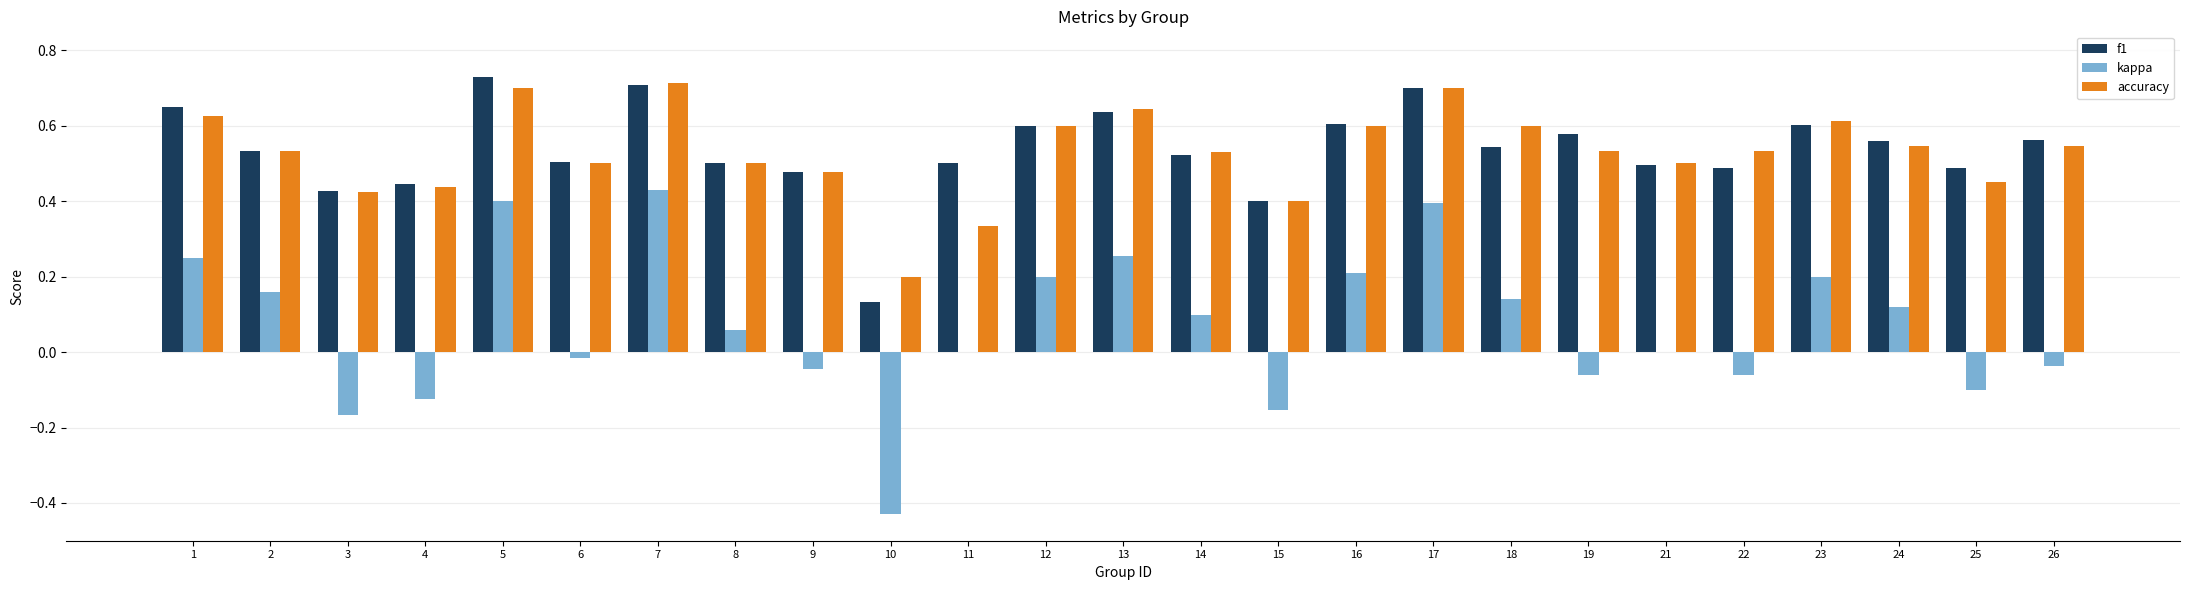

Where is f1 nearest to the value 0?

10